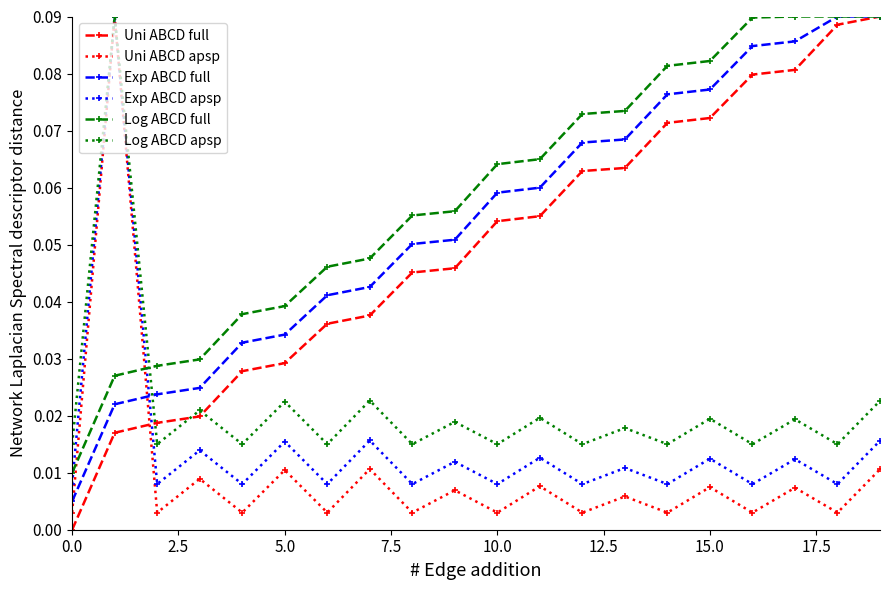

In Uni ABCD apsp, how many points are lower than both neighbors (excluding endpoints)?

9